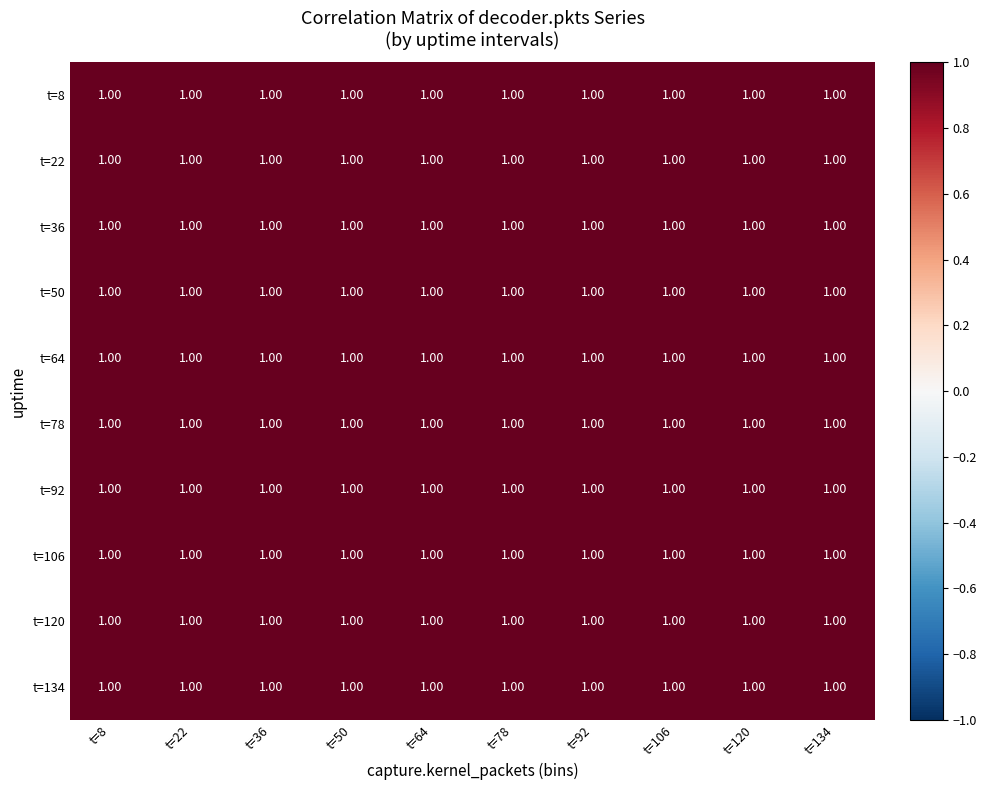

How many data points does each series have?

10